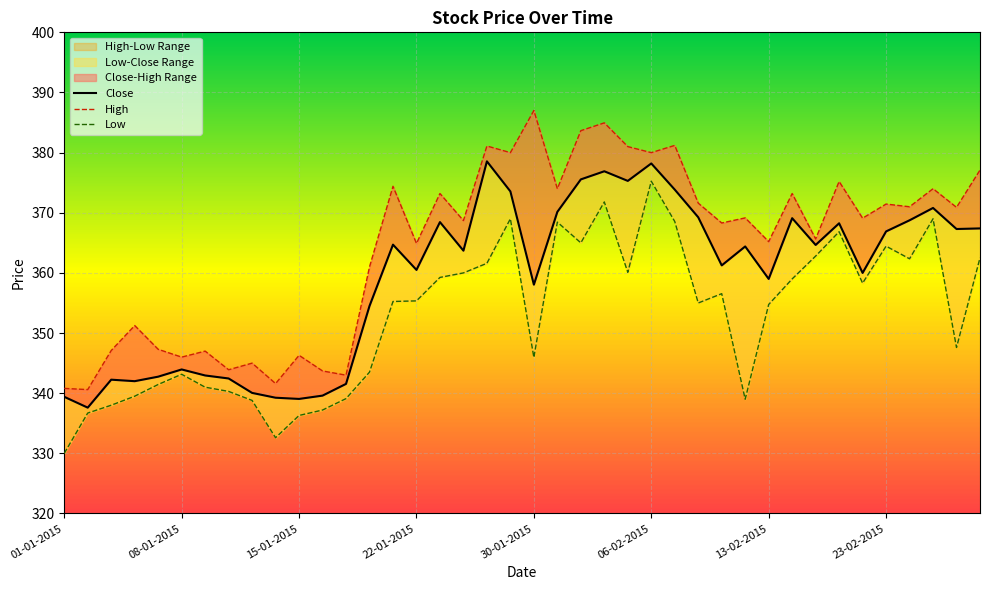

What is the difference between the Close values at 12 and 16?

26.9